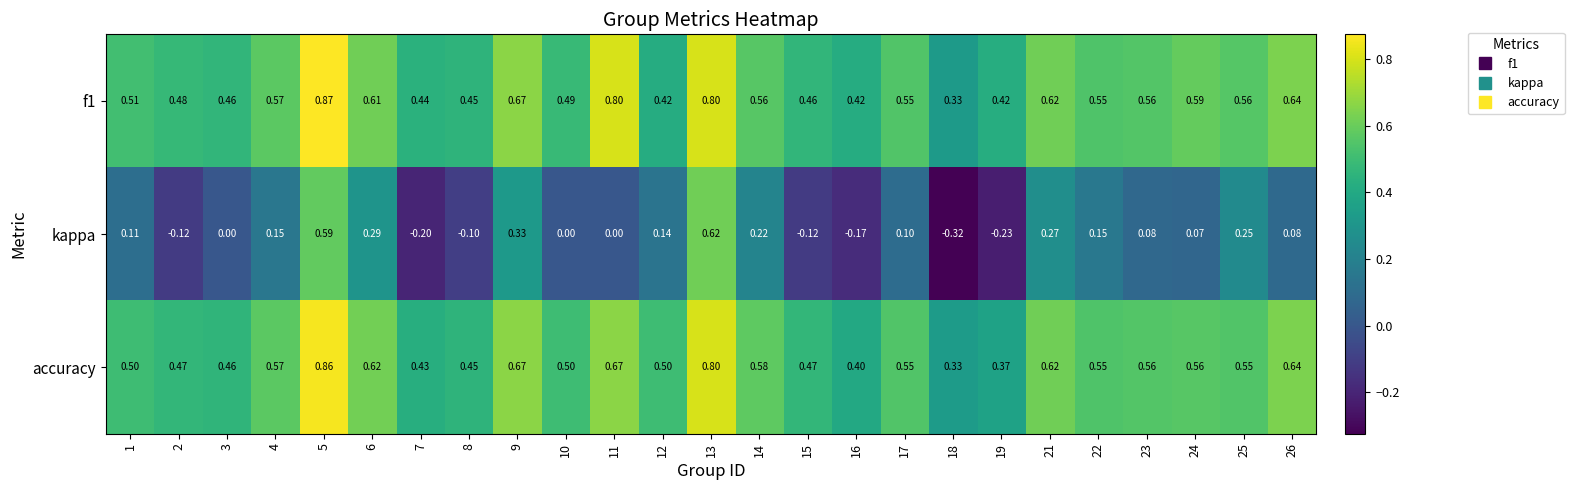

Which series has the largest range (max minus min)?

kappa